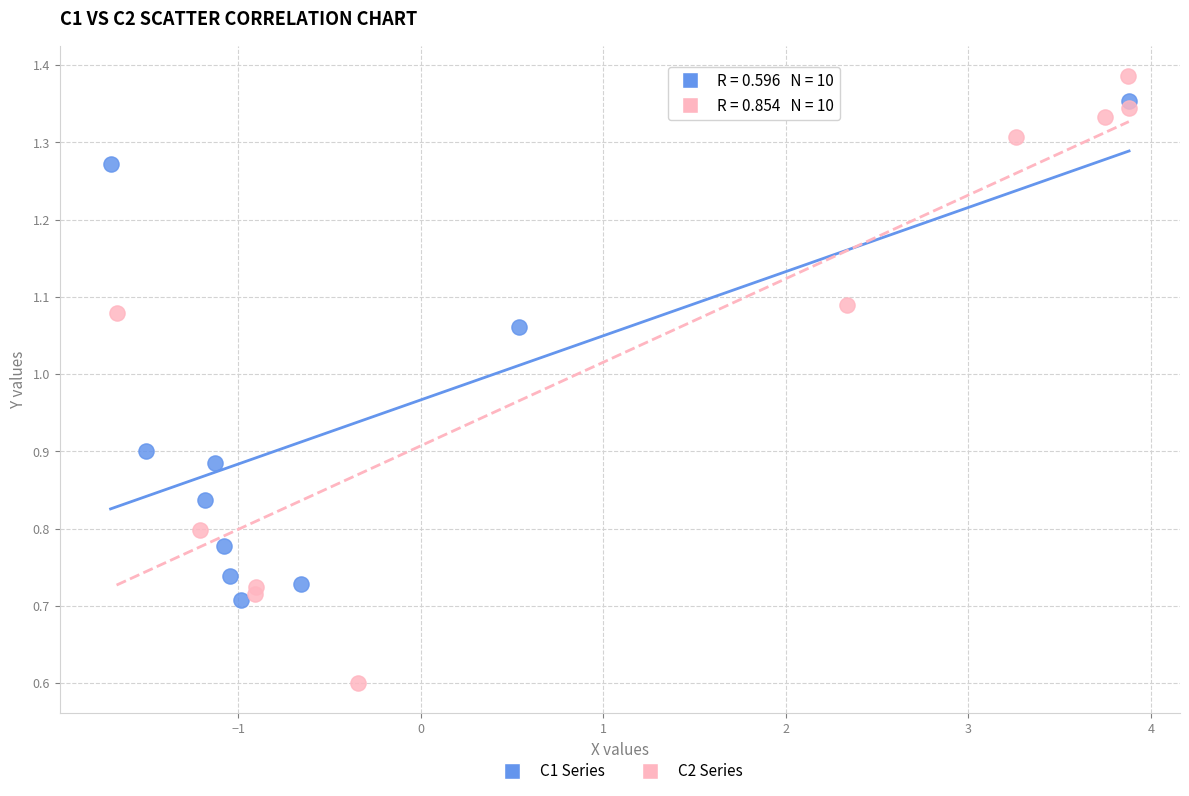

Which series has the largest Y range (max minus min)?

C2 Series